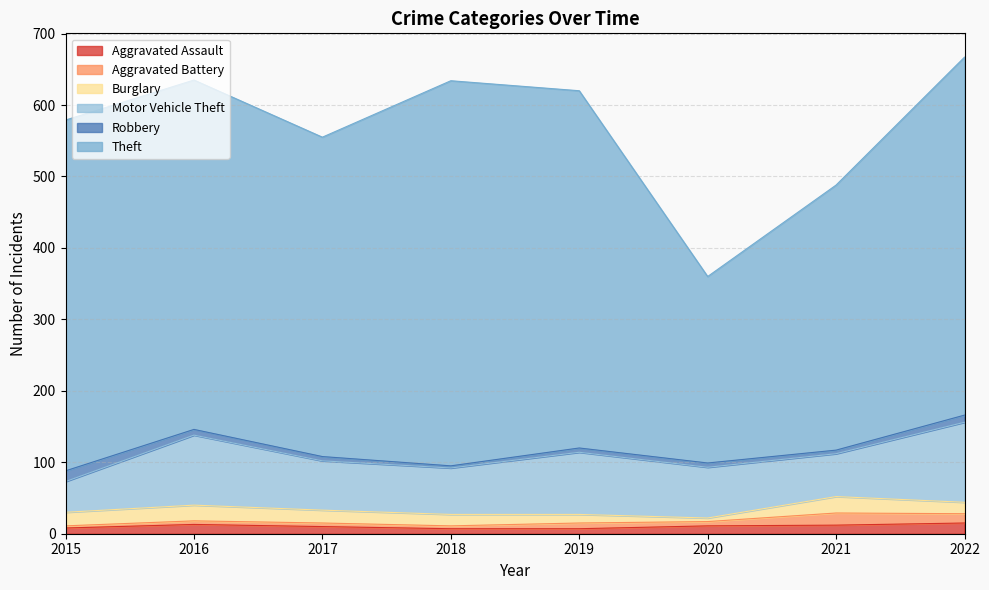

The Robbery series shows 1 at 2018. True or false?

False